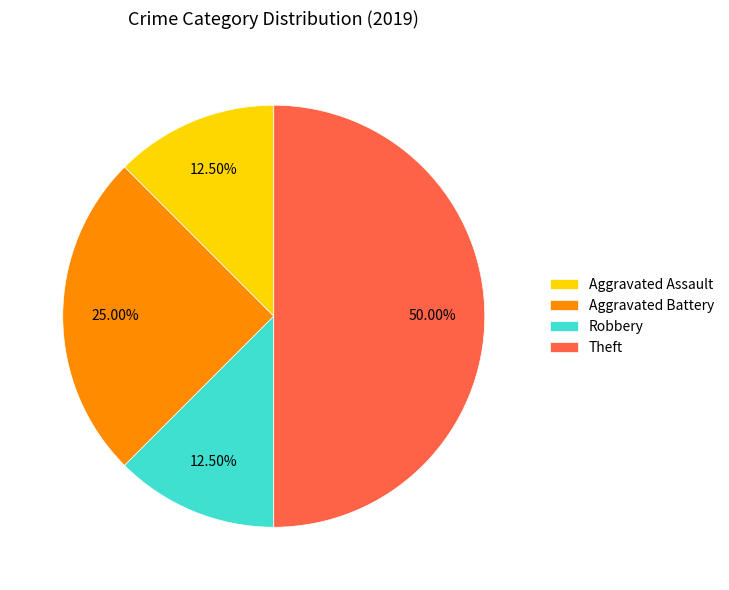

Is Robbery the majority of the pie?

No